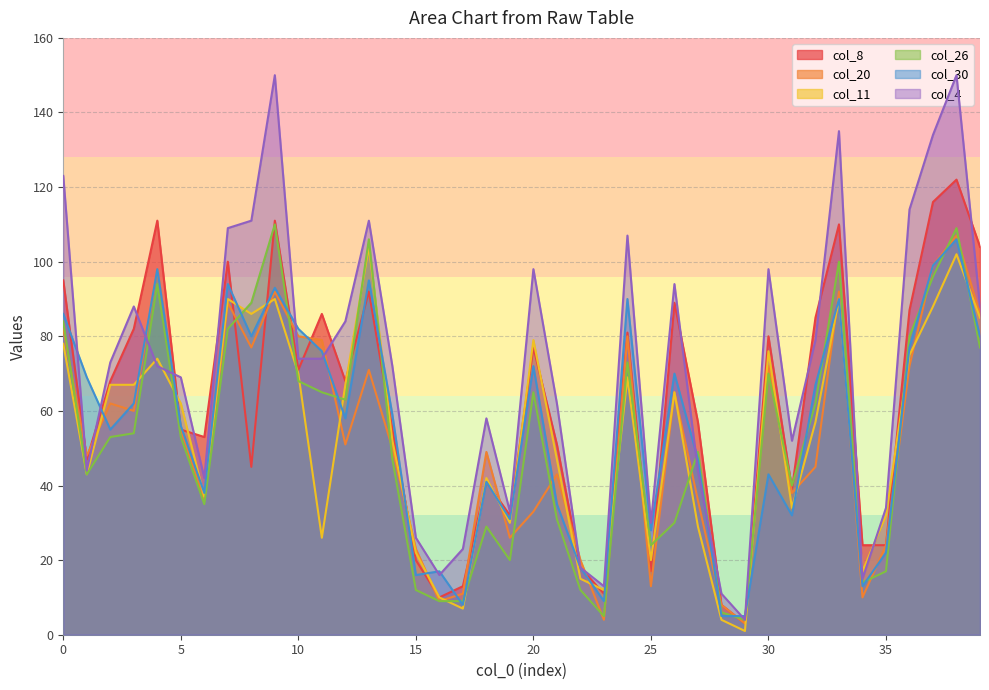

At which category is the sum across all series the highest?

38